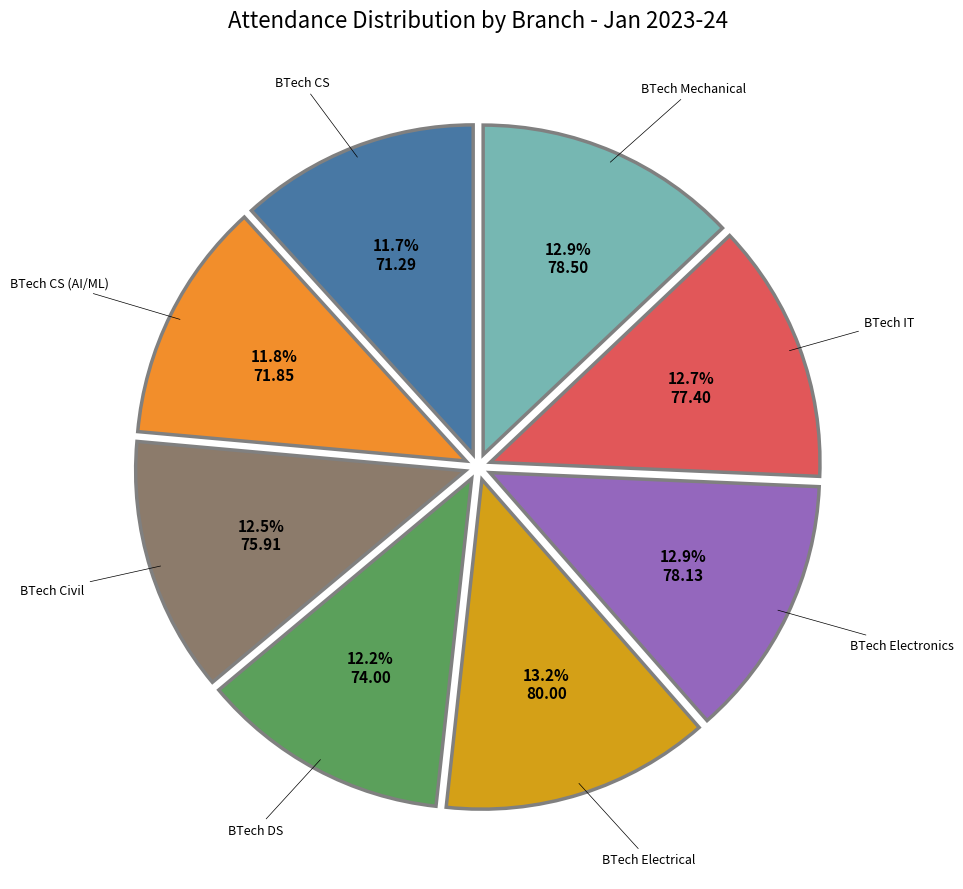

Is there a majority slice in this chart?

No